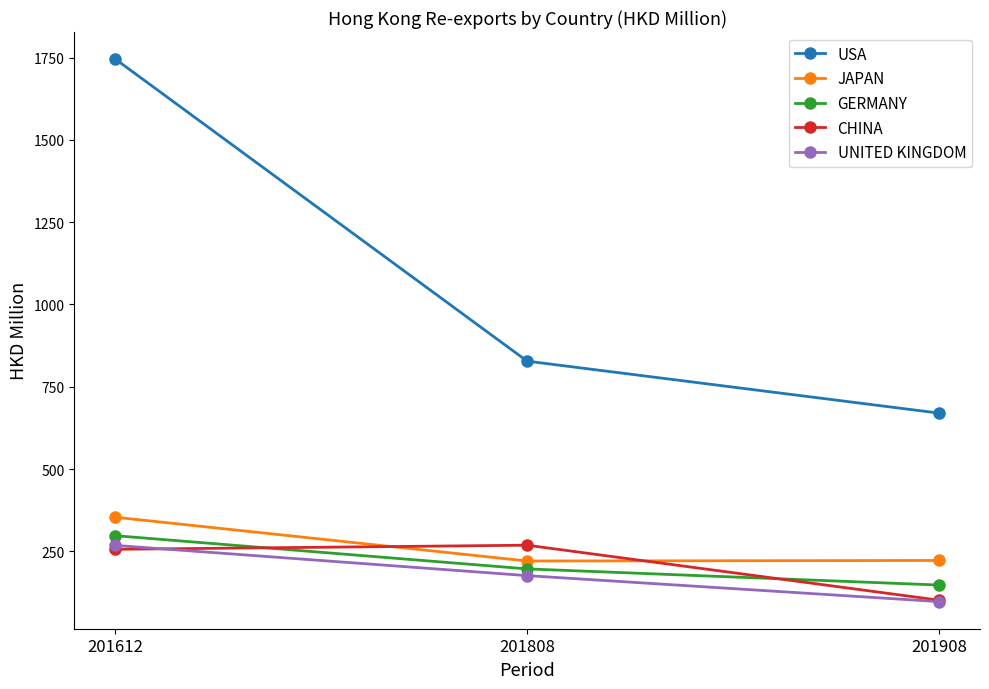

The value of GERMANY at 201908 is 147.8. True or false?

True